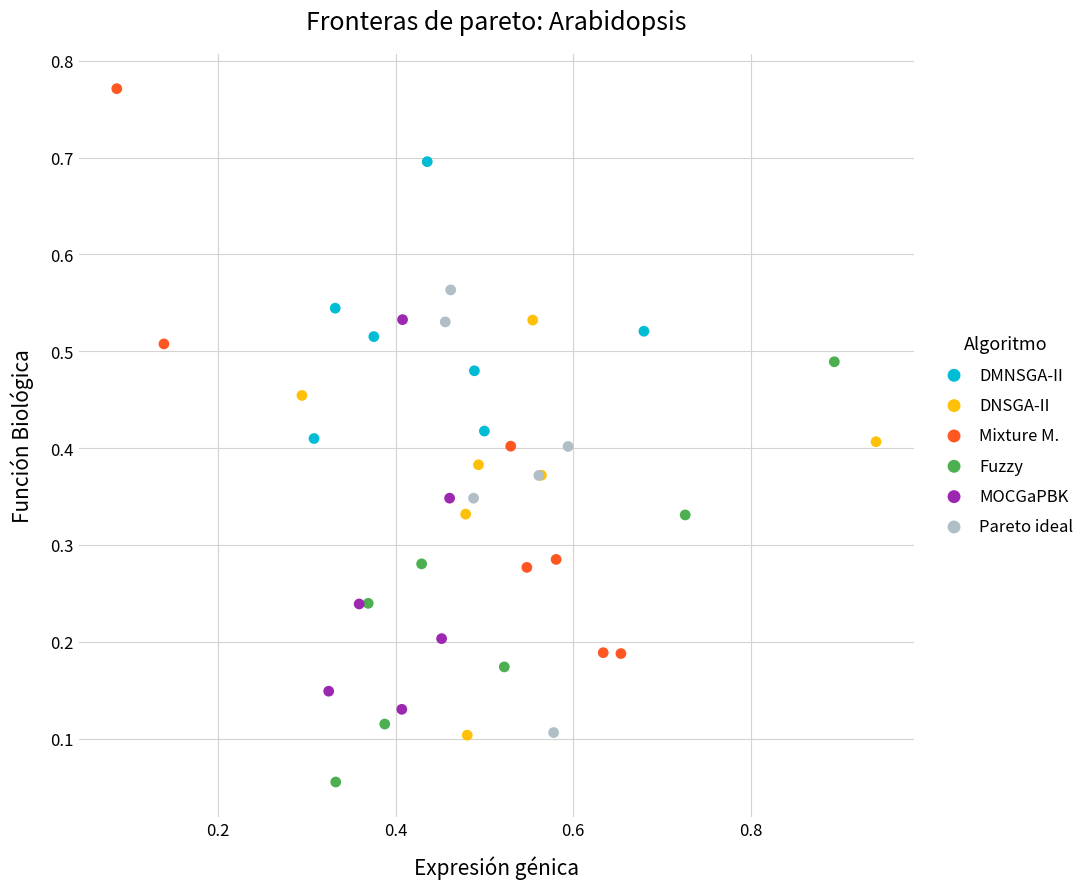

Which series has the largest Y range (max minus min)?

Mixture M.